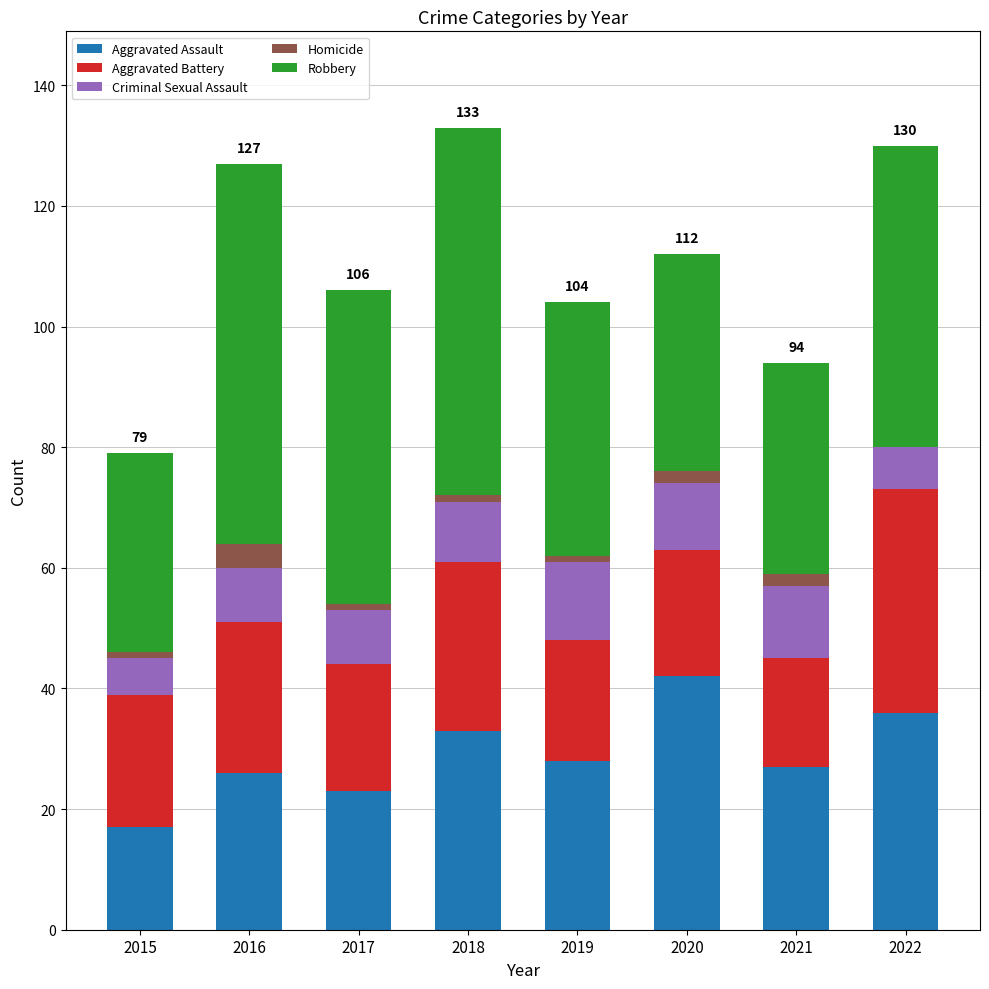

The value of Aggravated Assault at 2016 is 26. True or false?

True